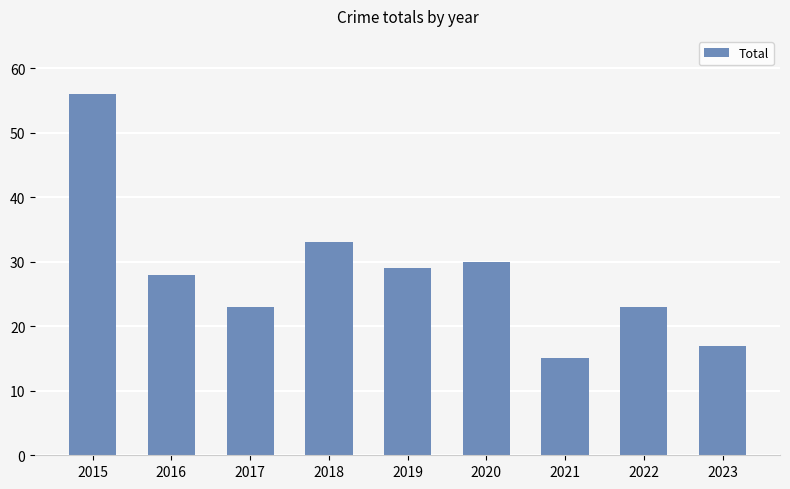

Between 2019 and 2022, which is larger?

2019